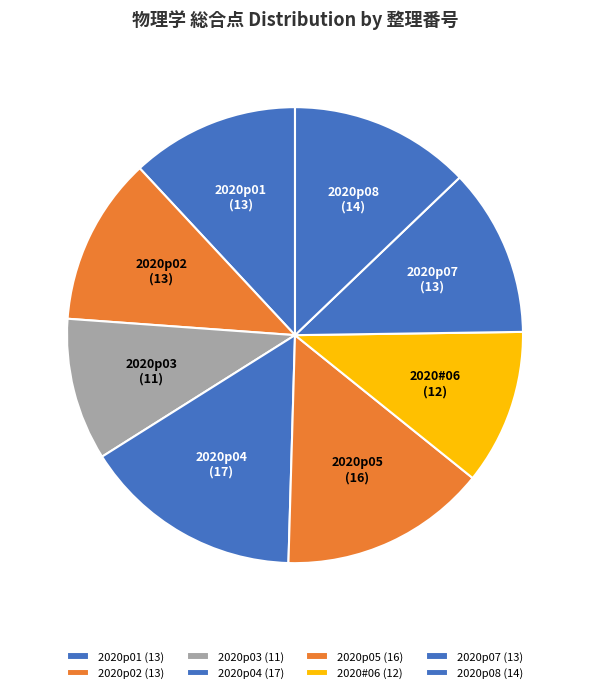

Count the number of slices in the pie.

8